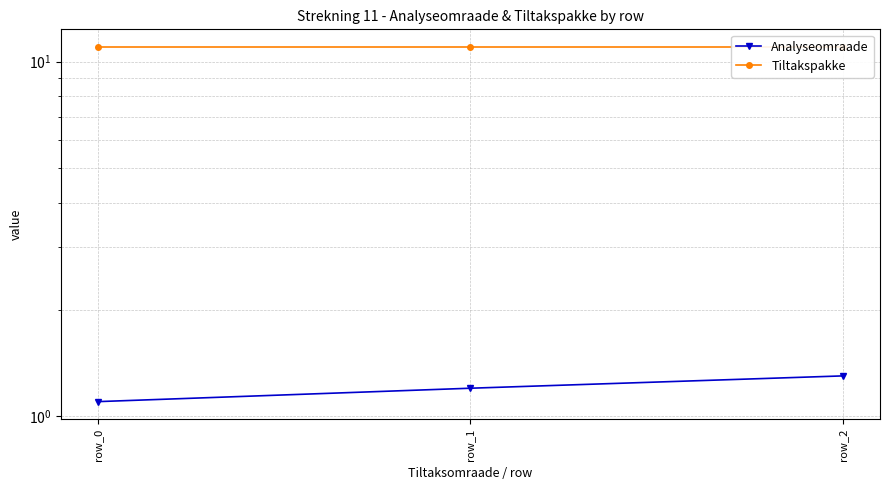

What is the total value across all series at row_1?

12.2